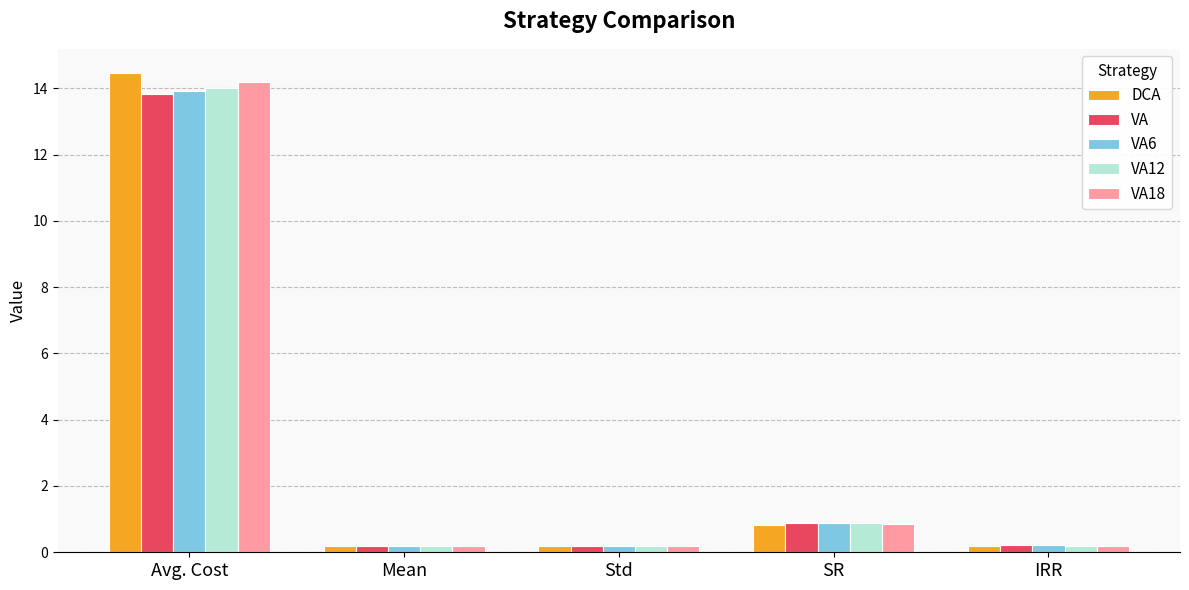

What is the difference between the second highest and minimum values in the DCA series?

0.6